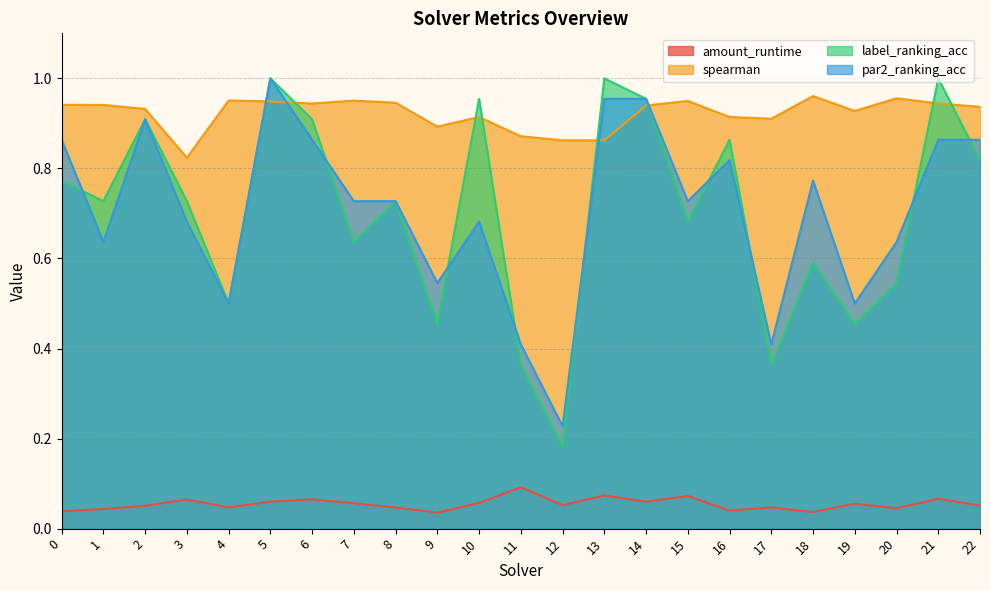

How many interior local peaks does the spearman series have?

6